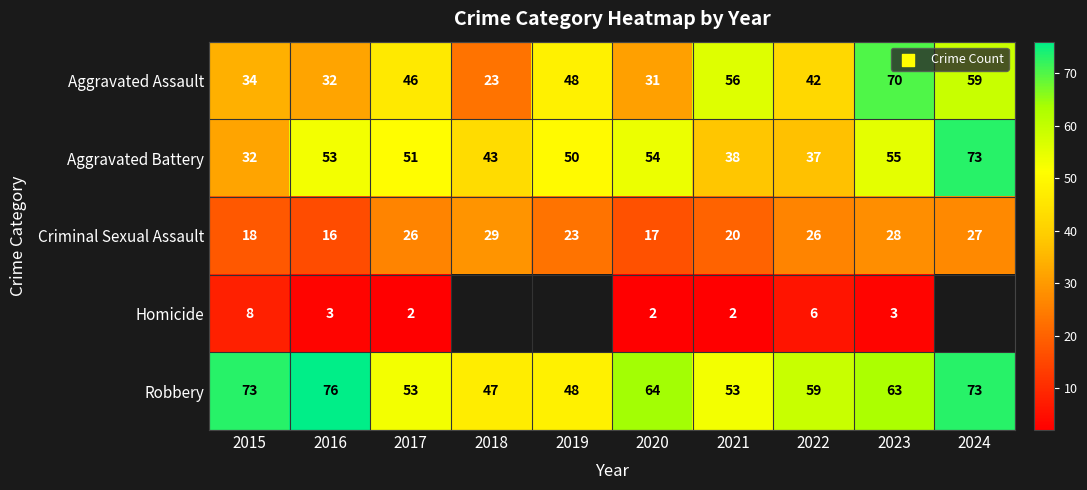

Rank the series at 2023 from lowest to highest value.

Homicide, Criminal Sexual Assault, Aggravated Battery, Robbery, Aggravated Assault